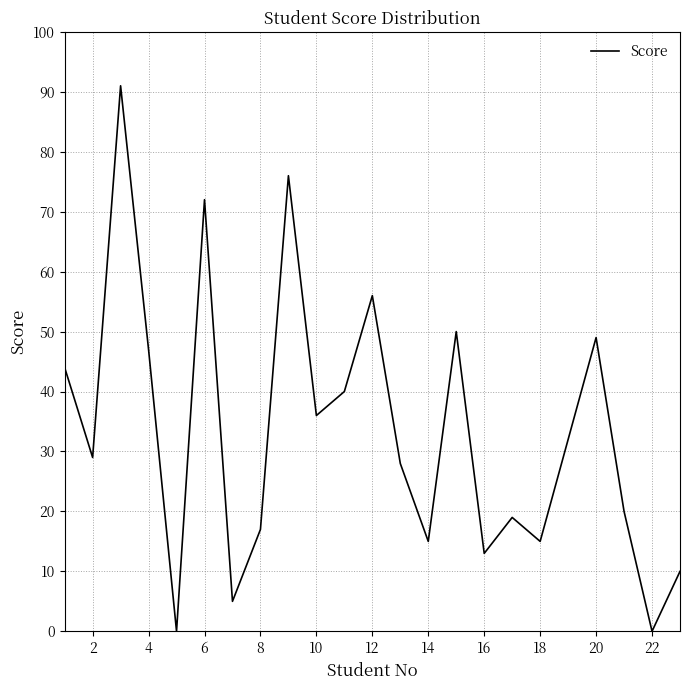

How many series are shown in this chart?

1